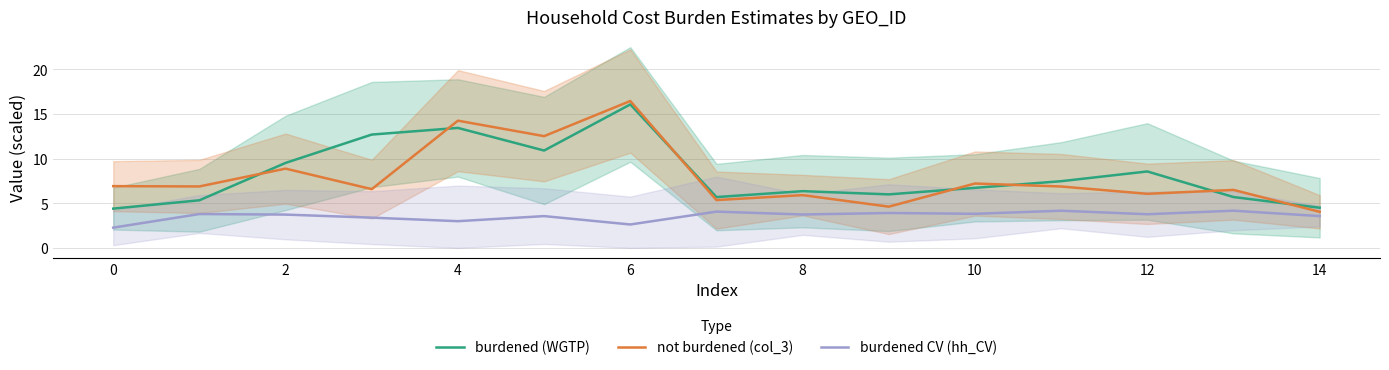

At how many categories does at least one series exceed 9?

5